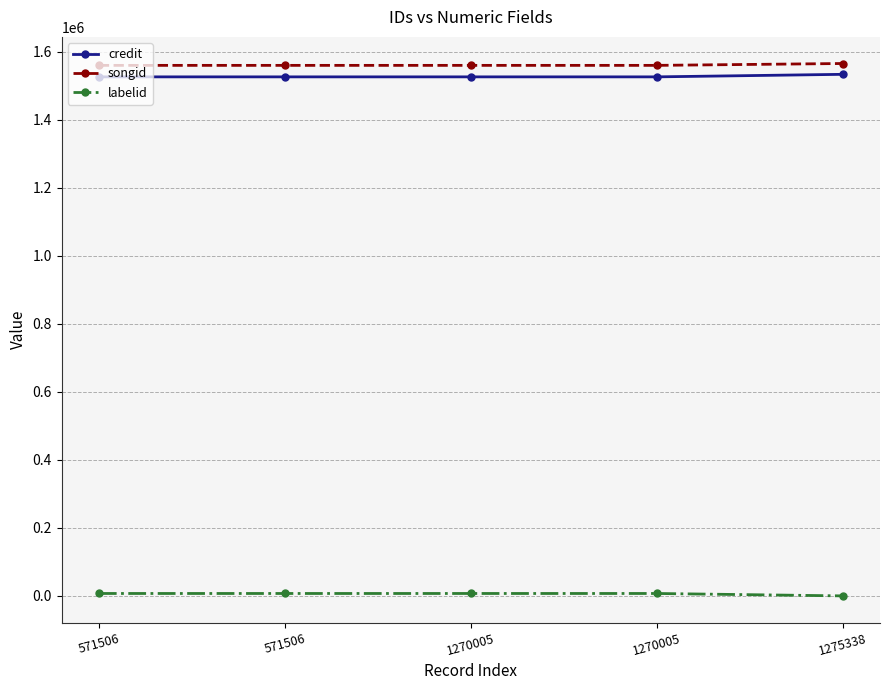

The songid series shows 896937 at 1270005. True or false?

False